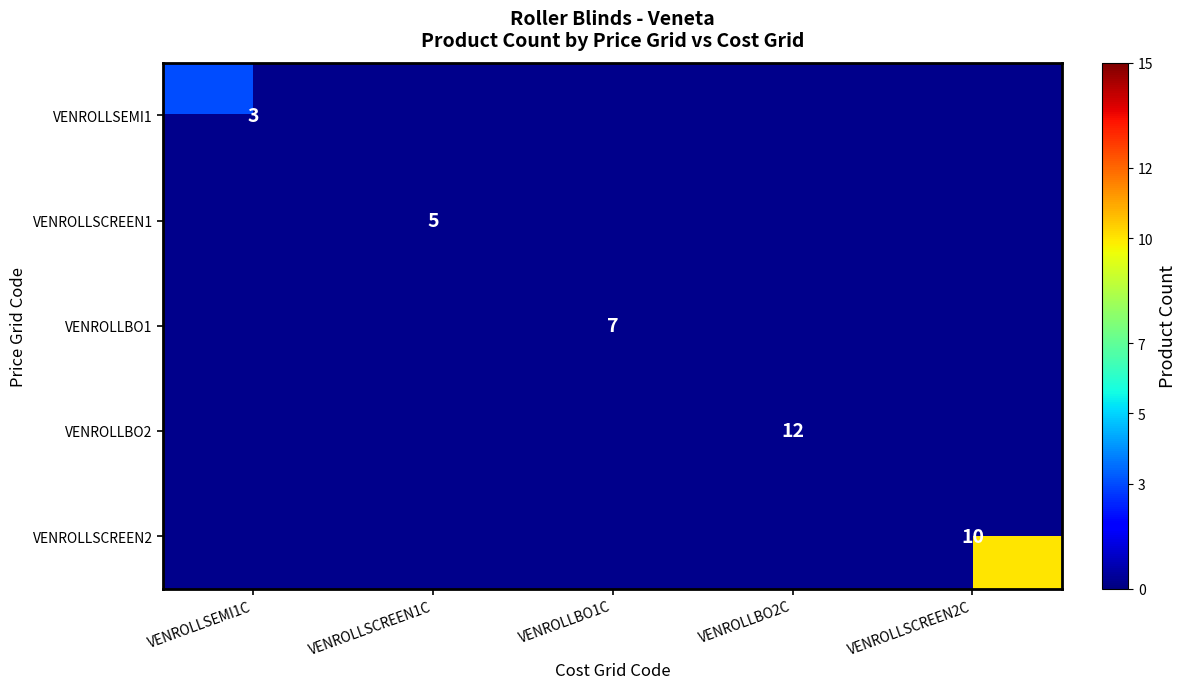

Is the value of VENROLLSCREEN1 at VENROLLSCREEN1C greater than the value of VENROLLBO2 at VENROLLBO2C?

No